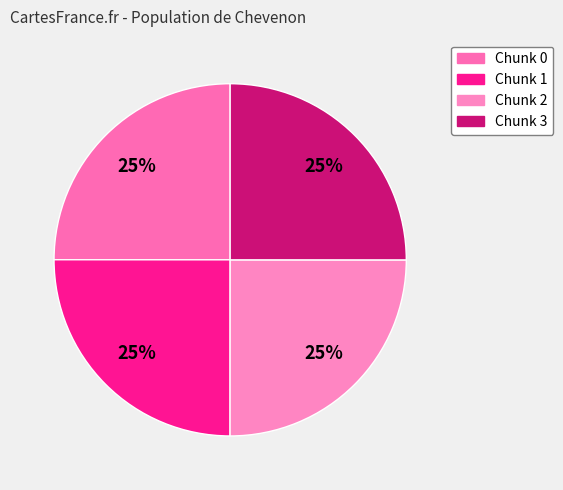

How many slices are in this pie chart?

4